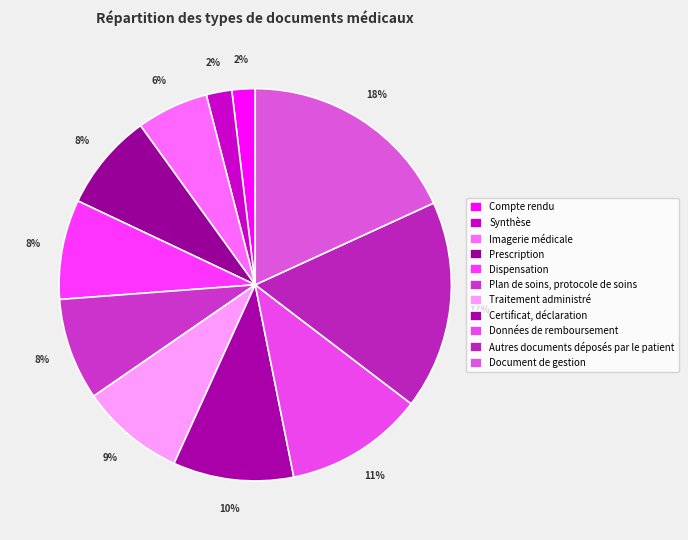

Does Plan de soins, protocole de soins account for over 50% of the chart?

No